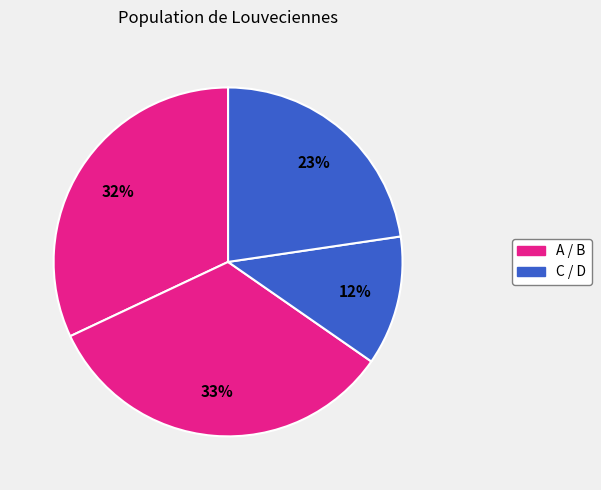

Which category has the smallest portion of the pie?

C